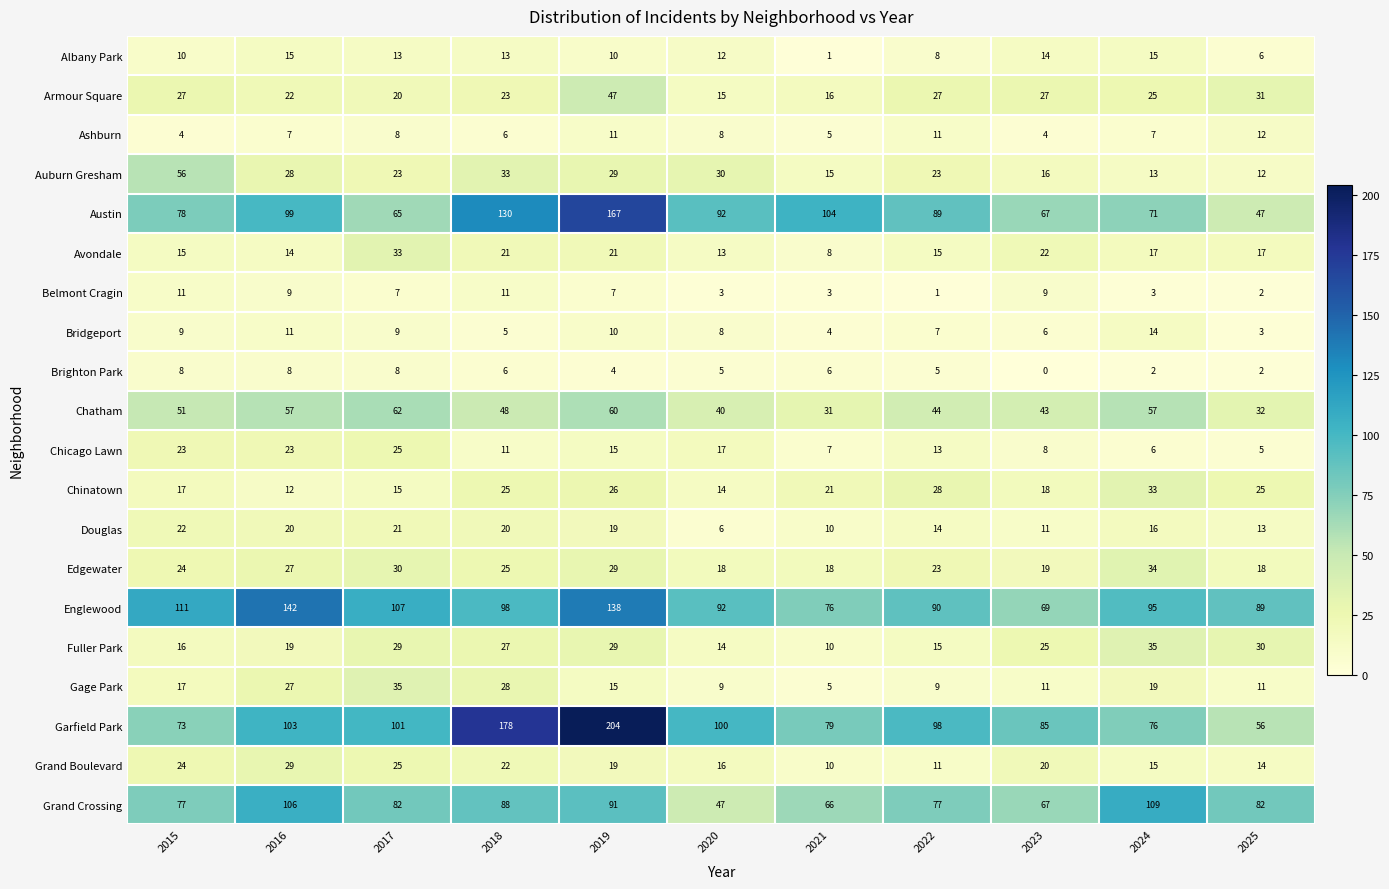

Is it true that Austin equals 29 at 2015?

False